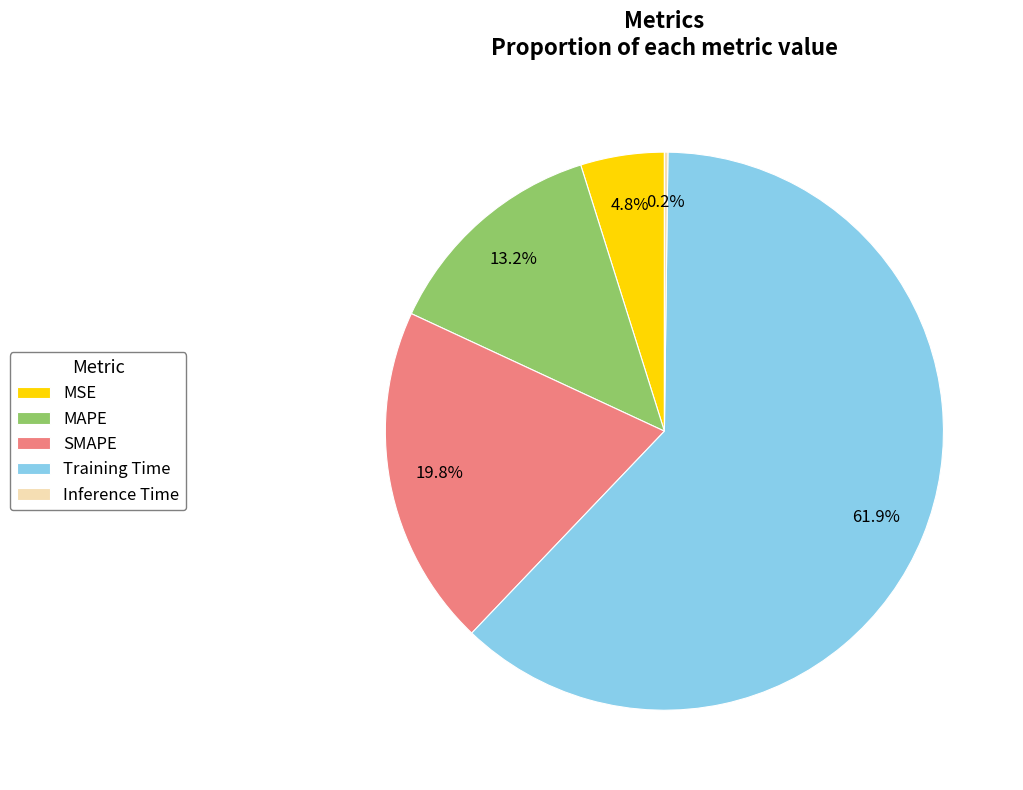

Is the sum of SMAPE and MSE greater than half?

No